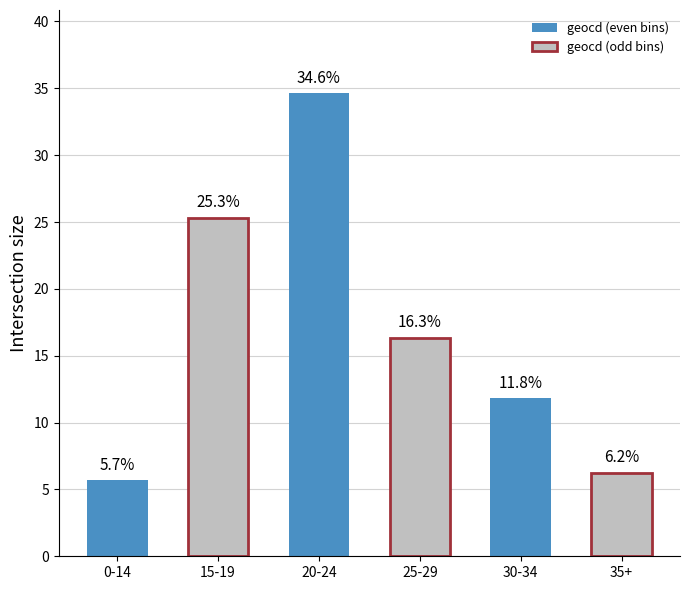

Rank the categories by value from lowest to highest.

0-14, 35+, 30-34, 25-29, 15-19, 20-24